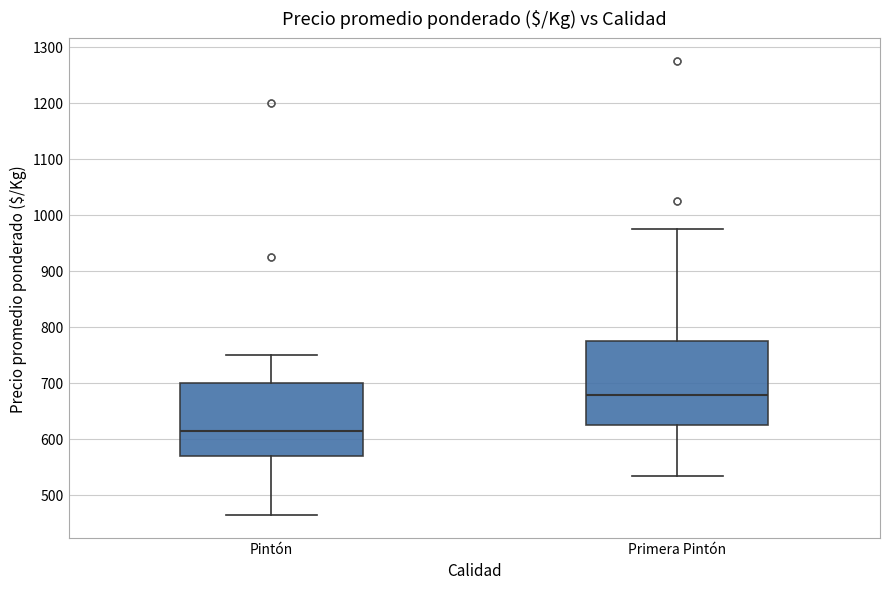

Reading left to right, read every box against the y-axis: the position of its median line, the range the box covers, and the ends of its whiskers. The values are not printed on the chart, so give them approximately, as read against the axis.

Pintón: median 610, box 570 to 700, whiskers 460 to 750
Primera Pintón: median 680, box 630 to 780, whiskers 530 to 980